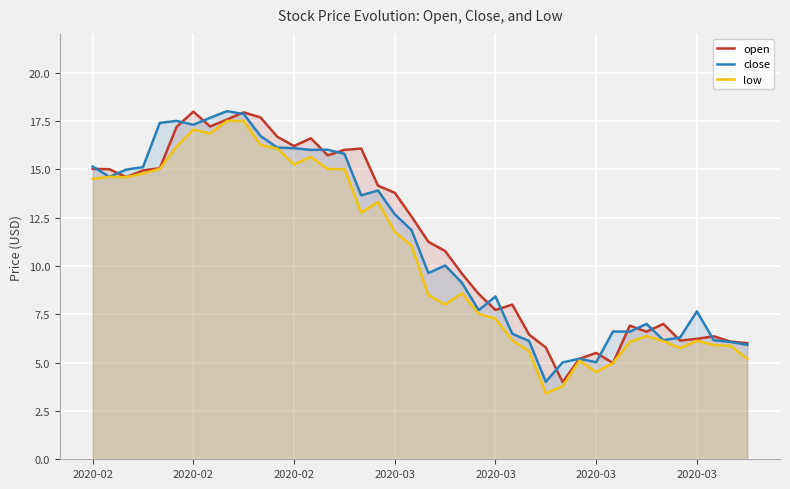

True or false: low and open cross at least once.

False